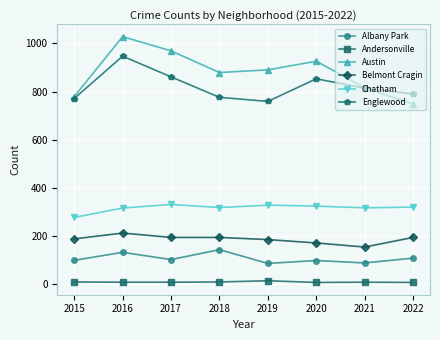

What are all the series names shown in the legend?

Albany Park, Andersonville, Austin, Belmont Cragin, Chatham, Englewood